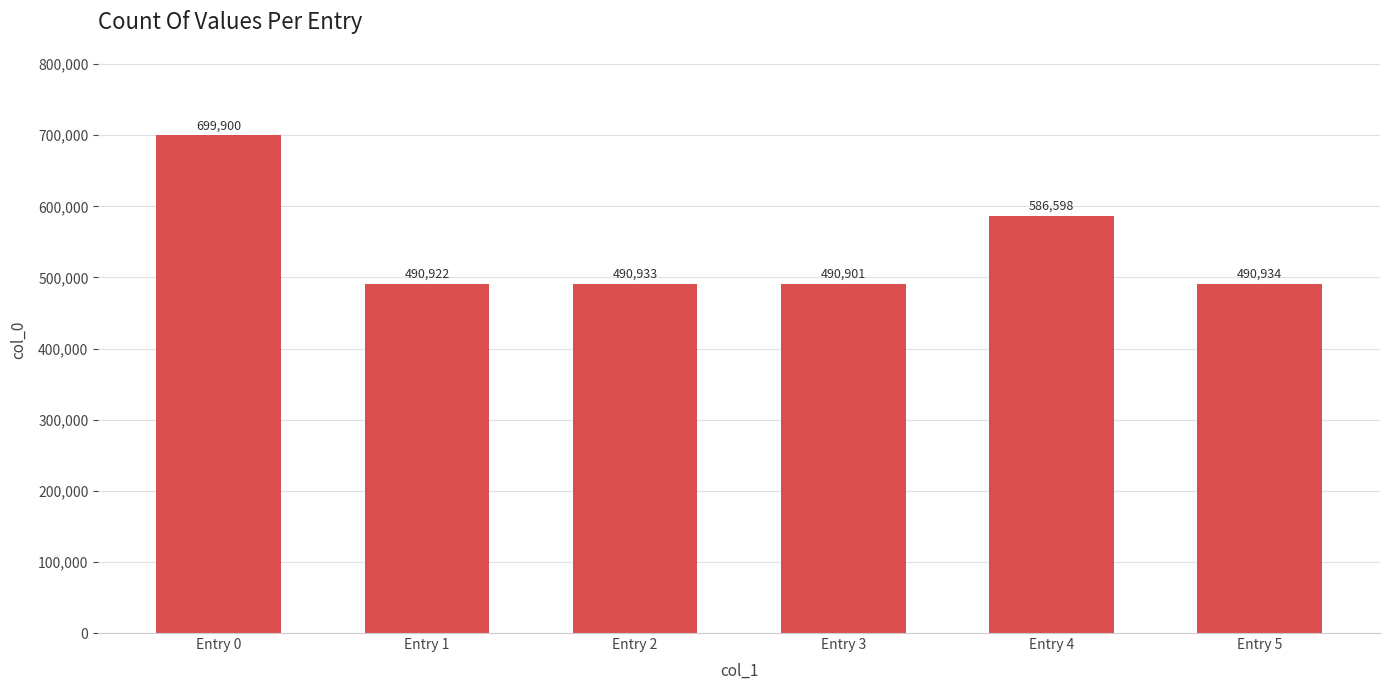

True or false: the data shows 699900 at Entry 0.

True